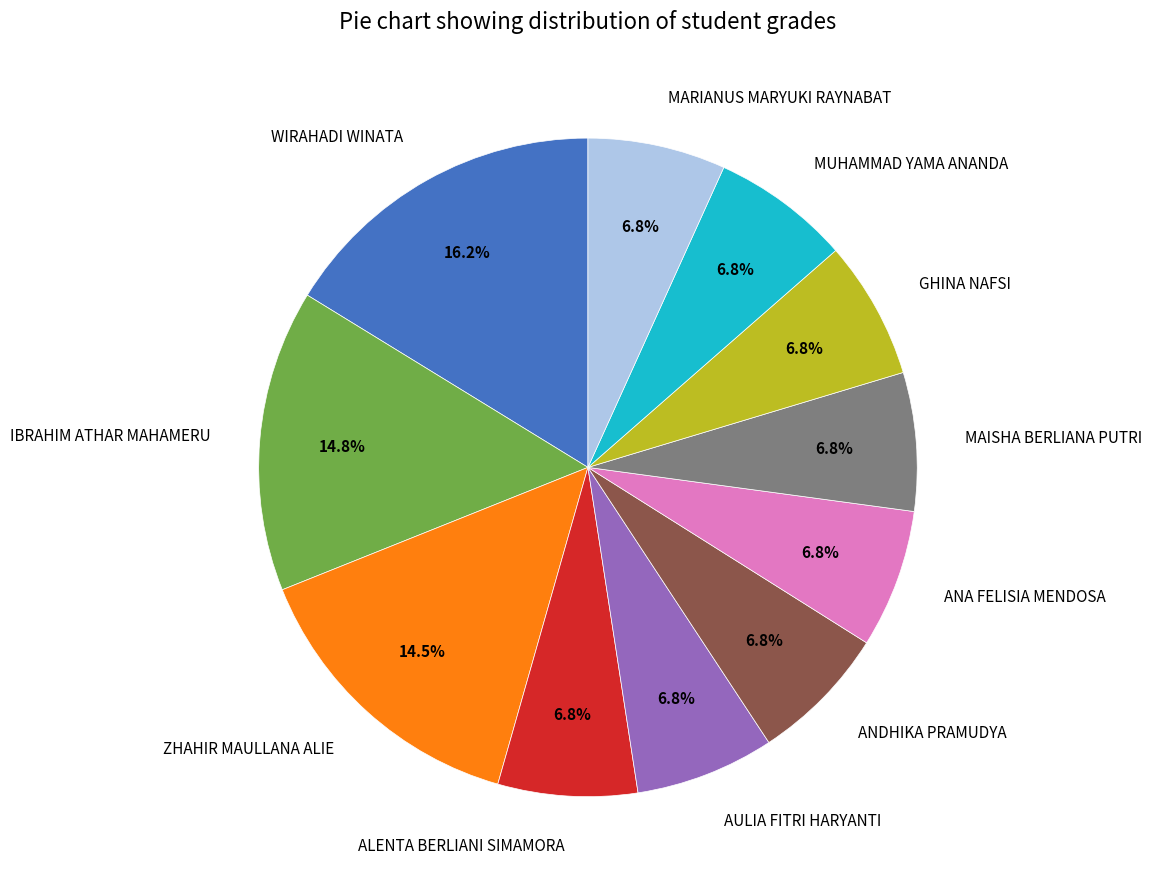

To the nearest percent, what is the combined percentage of ZHAHIR MAULLANA ALIE and MARIANUS MARYUKI RAYNABAT?

21%